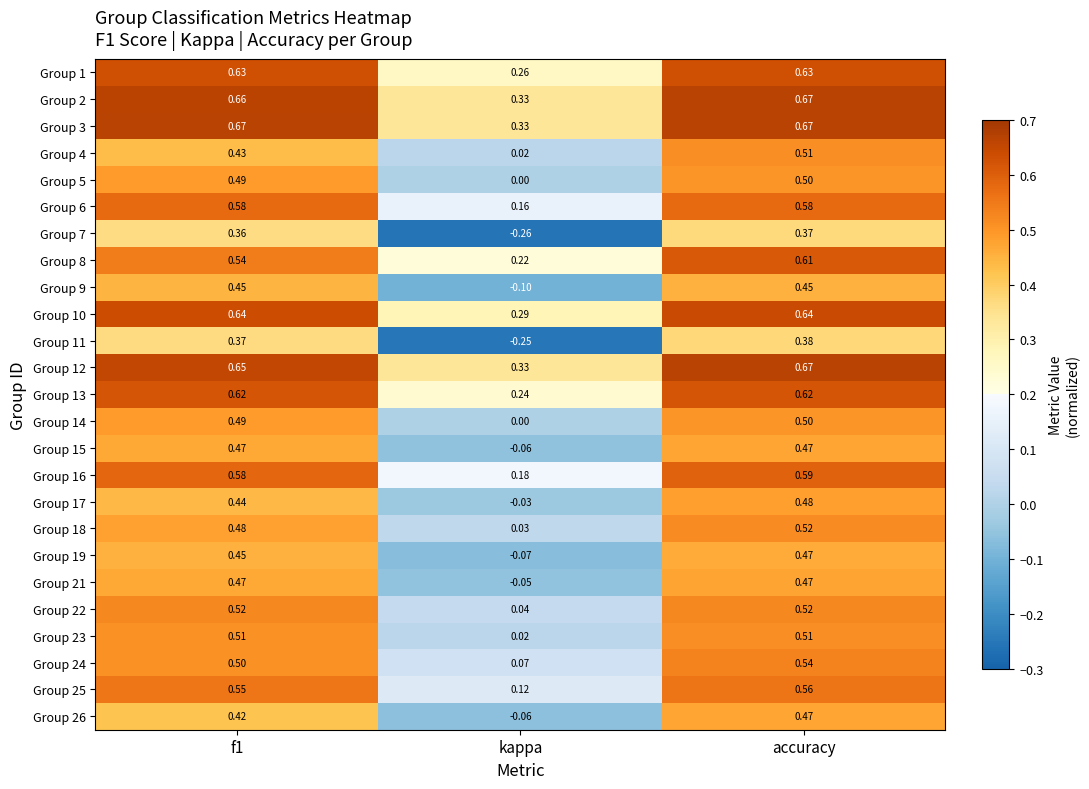

Which series has the largest total across all categories?

Group 3